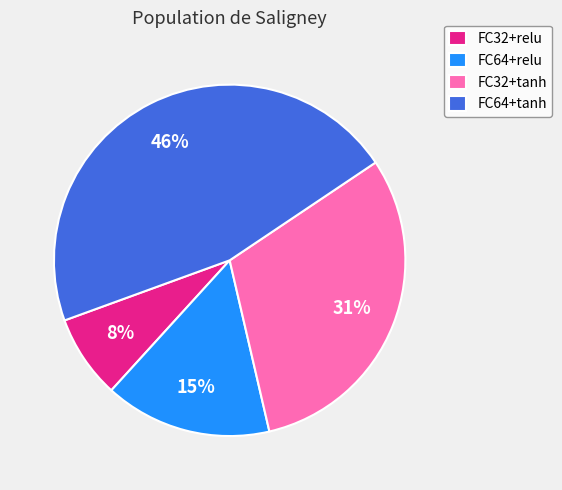

What is the ratio of the value at FC32+tanh to the value at FC64+tanh?

0.7